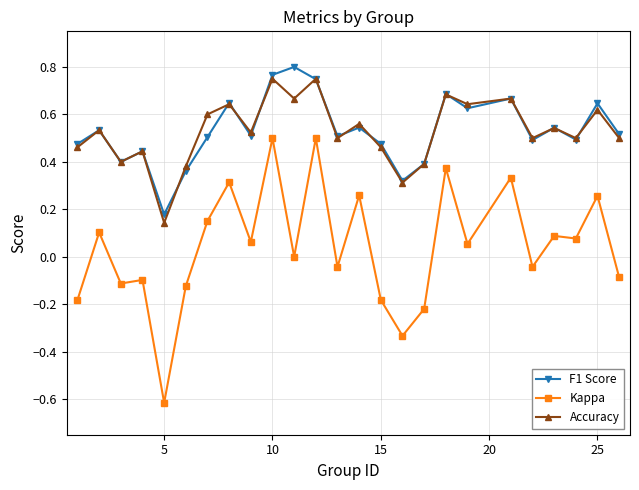

How many lines are shown in the chart?

3